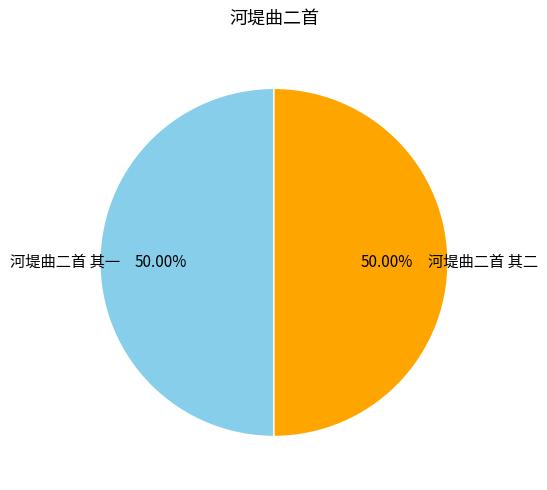

What is the total percentage of 河堤曲二首 其一 and 河堤曲二首 其二?

100.0%